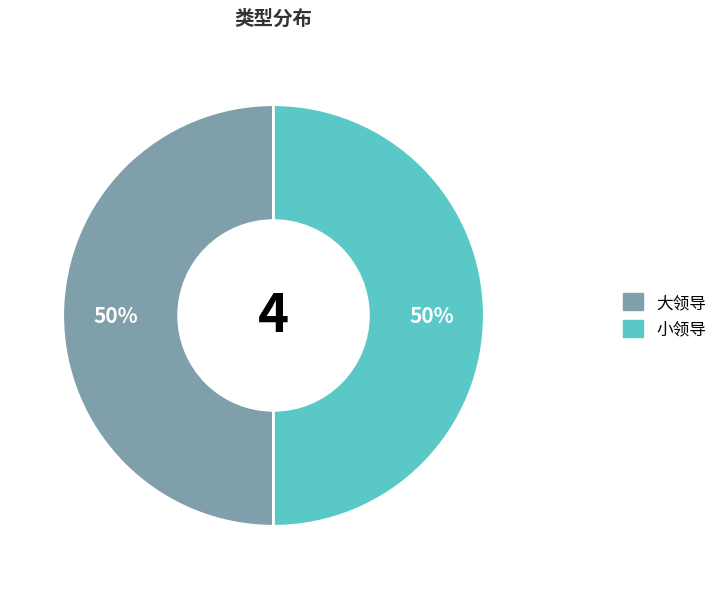

To the nearest percent, what is the average slice percentage?

50%